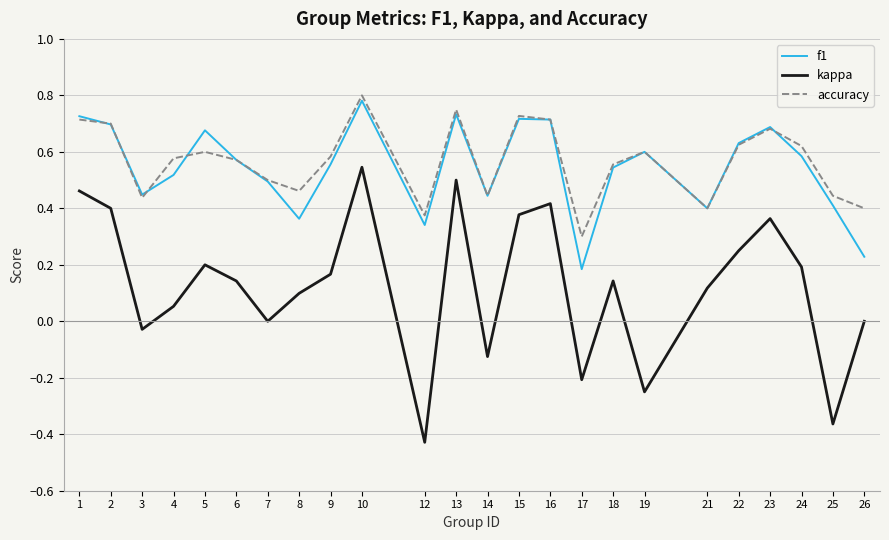

Is the value of f1 at 8 greater than the value of accuracy at 26?

No